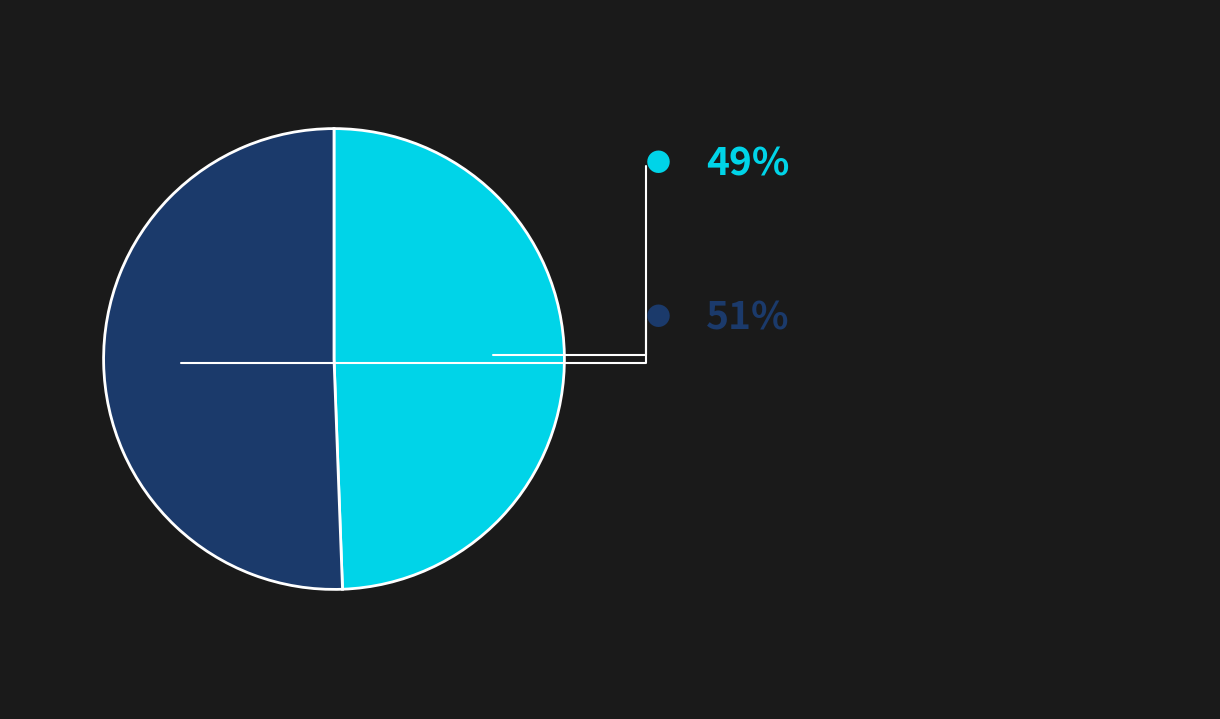

Is there a majority slice in this chart?

Yes